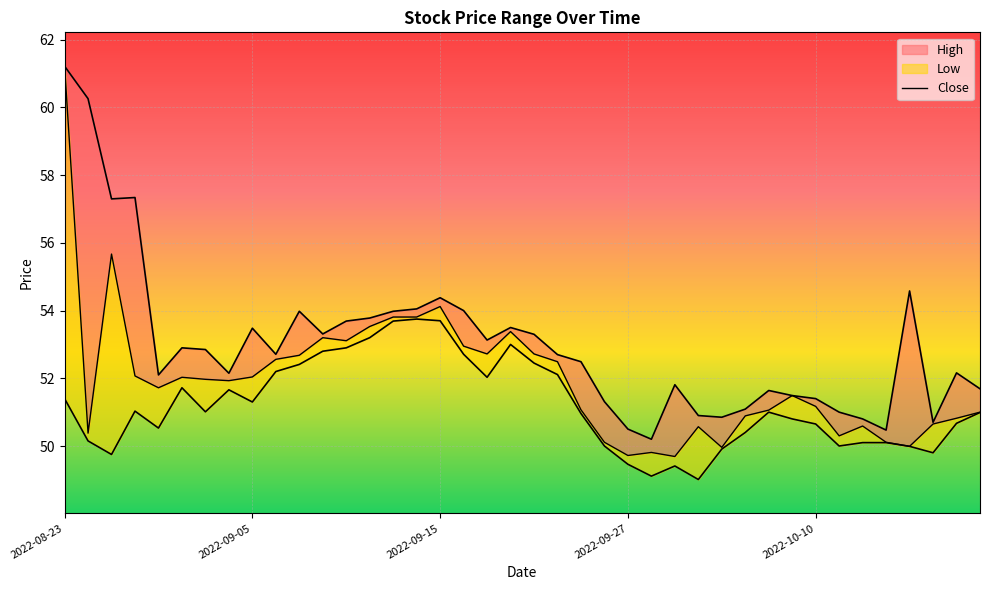

Rank the categories by value from highest to lowest.

2022-08-23, 2022-09-15, 16, 14, 15, 13, 19, 11, 12, 17, 18, 20, 10, 9, 21, 2022-09-27, 8, 5, 6, 7, 2022-10-10, 31, 32, 22, 30, 39, 29, 38, 37, 34, 27, 2022-09-05, 33, 23, 35, 36, 28, 25, 24, 26